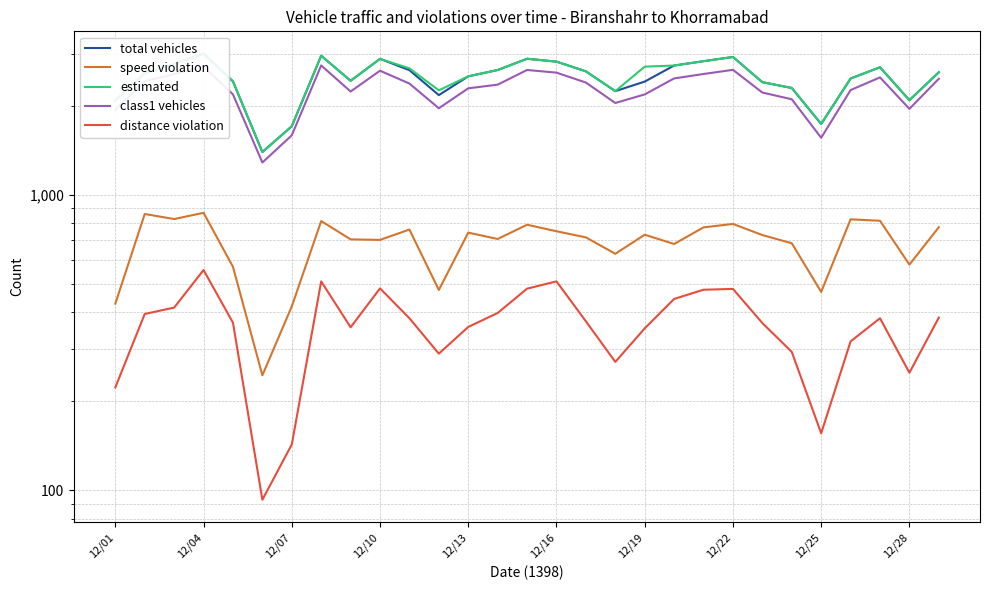

What is the difference between the second highest and second lowest values in the distance violation series?

366